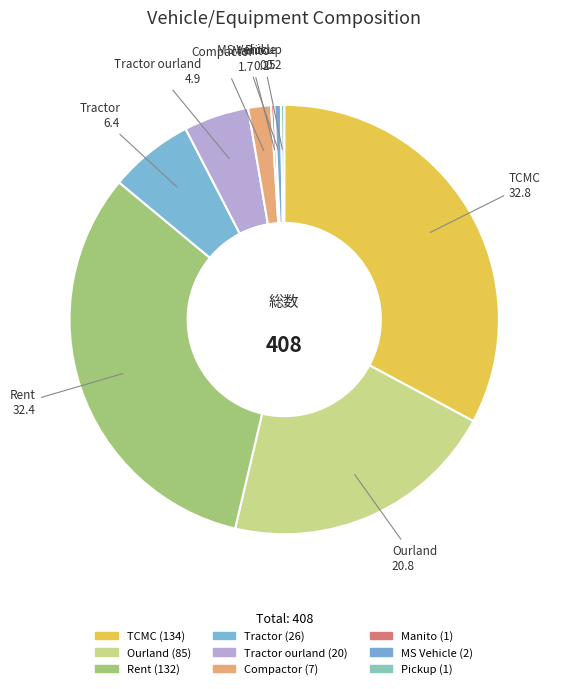

Is Ourland the majority of the pie?

No